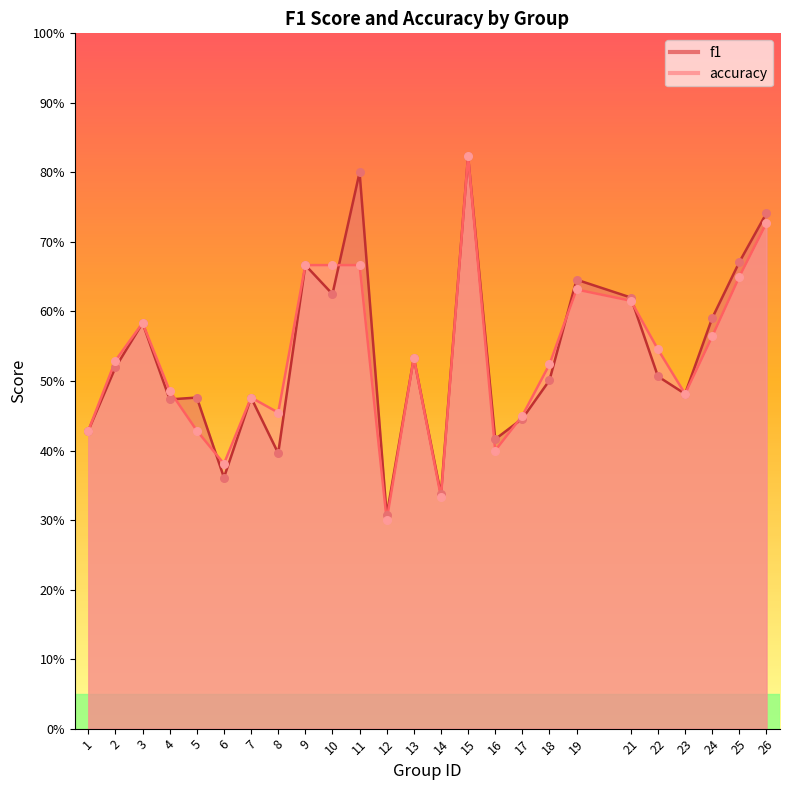

Which series contains the lowest Y value?

accuracy